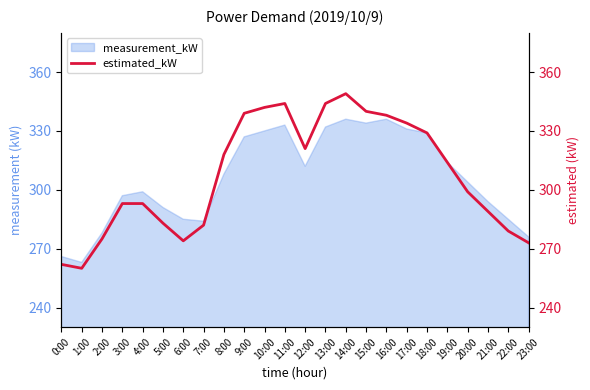

Reading left to right, what are all the values shown in this chart?

262	260	275	293	293	283	274	282	318	339	342	344	321	344	349	340	338	334	329	314	299	289	279	273